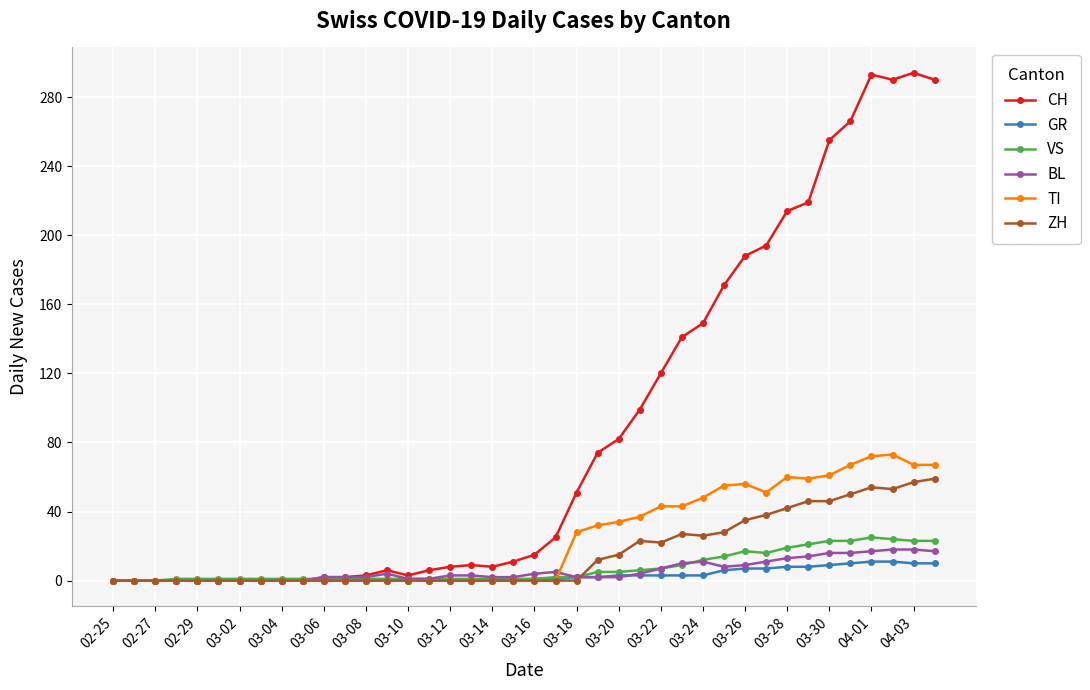

Which series has the largest total across all categories?

CH